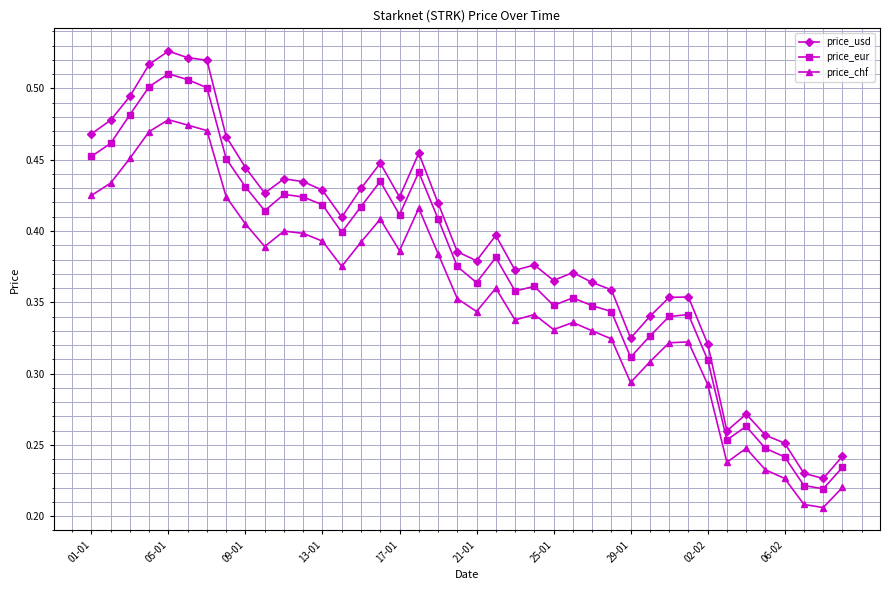

Count the price_usd values in the range 0 to 1.

40